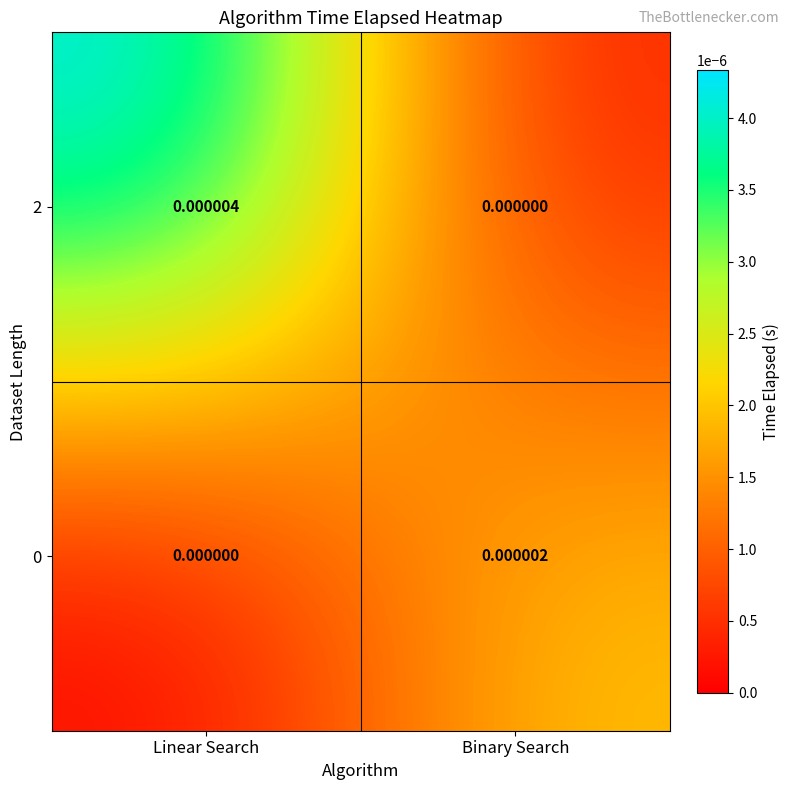

Which series changed the most between Linear Search and Binary Search?

2